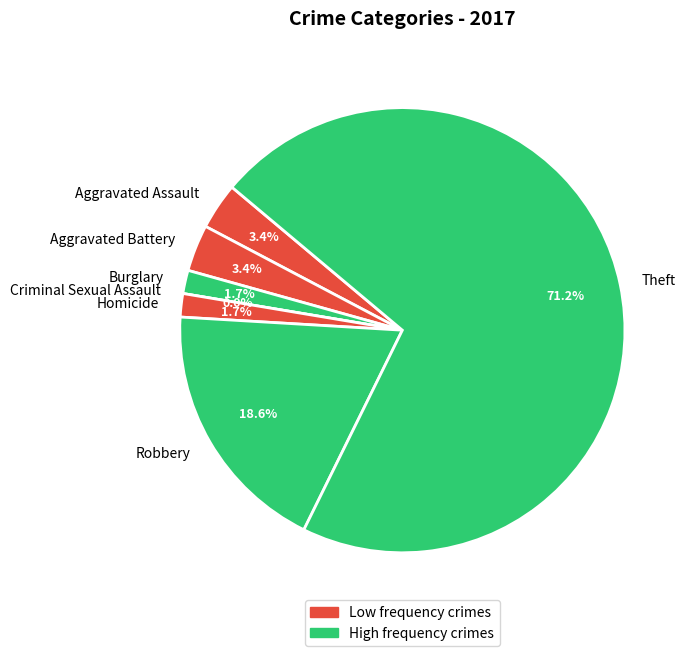

Combined, what portion of the pie is Aggravated Assault and Aggravated Battery?

6.8%